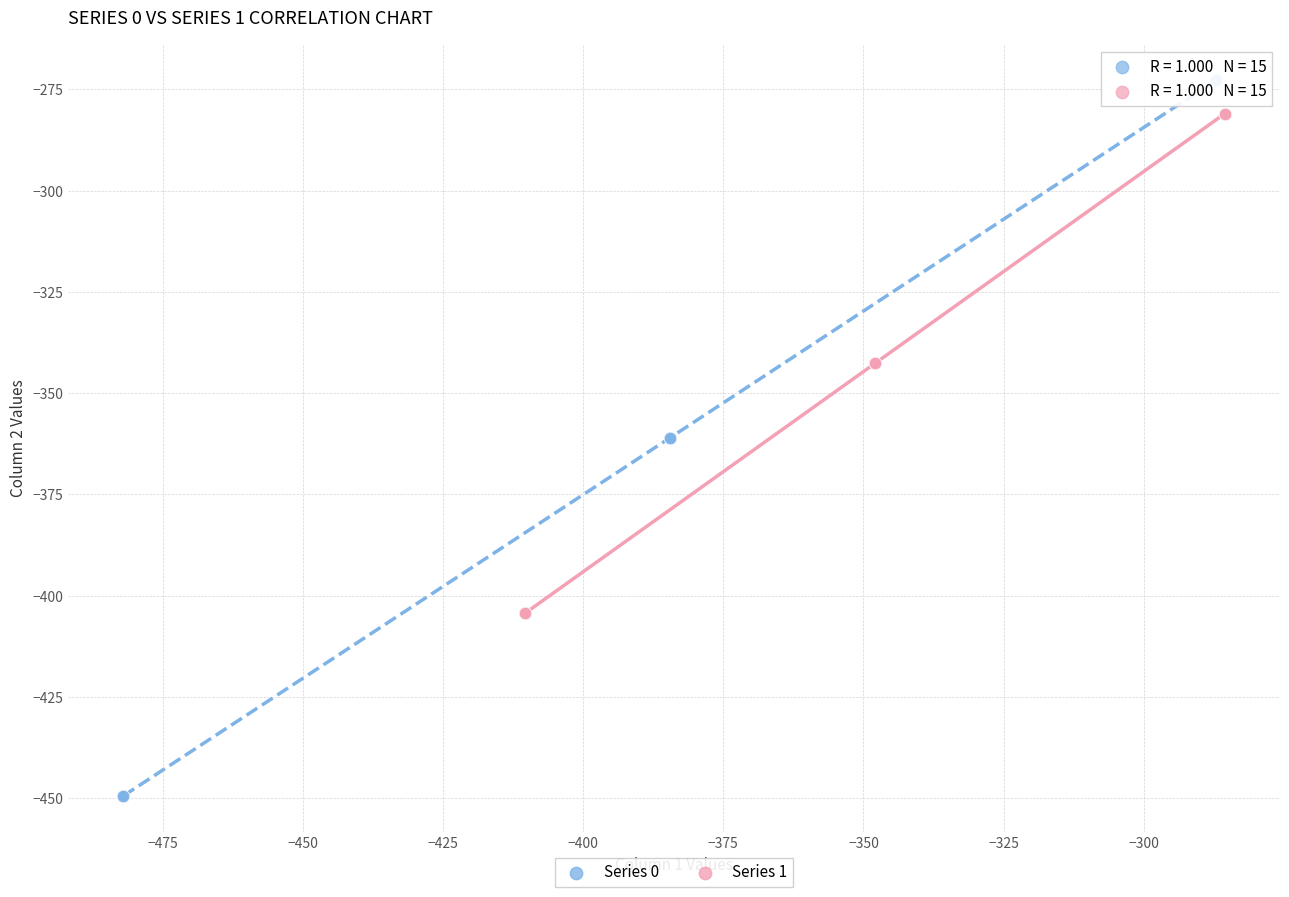

Which series has the widest spread of Y values?

Series 0